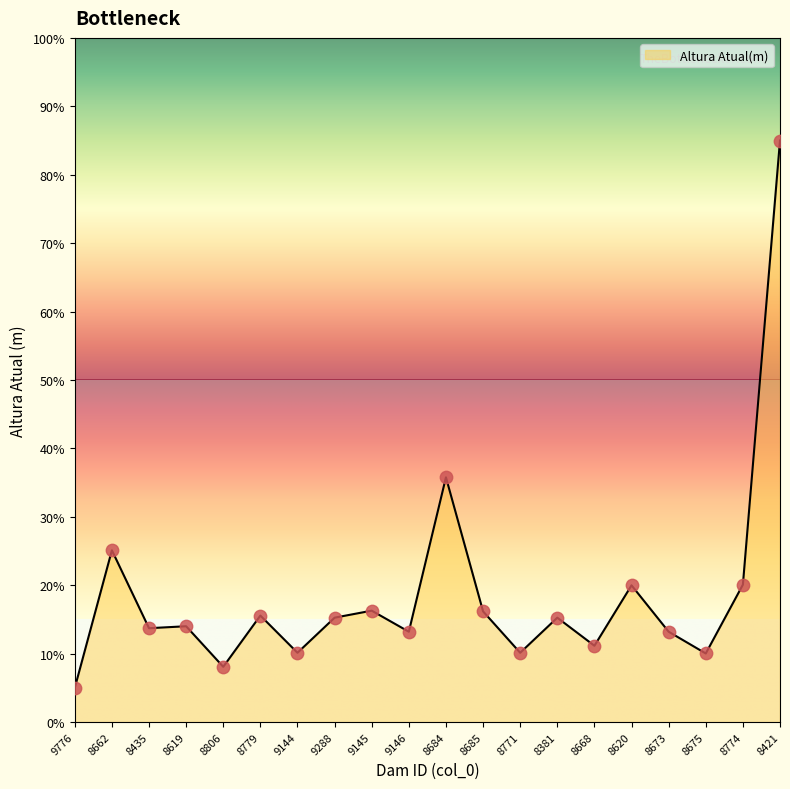

Which has a higher value, 8771 or 8662?

8662